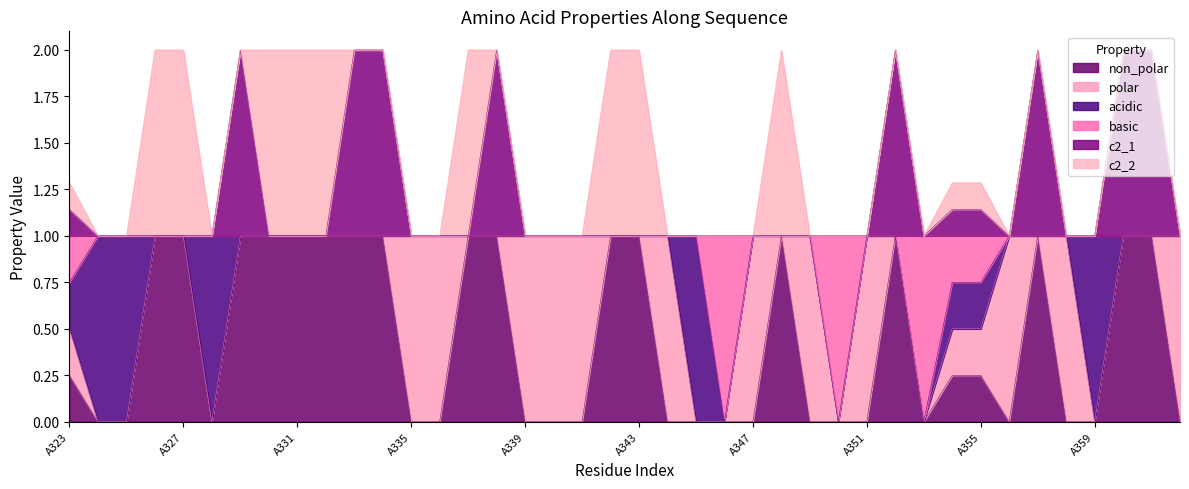

Where is basic nearest to the value 0?

A346